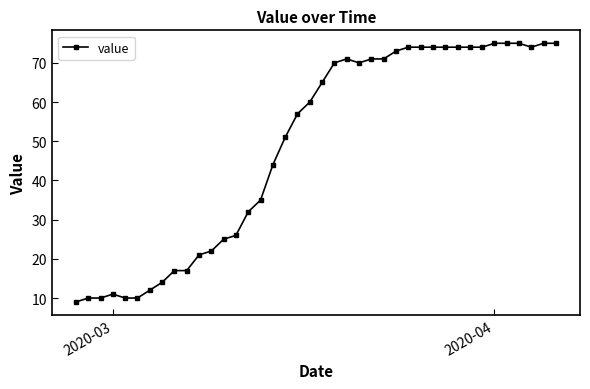

True or false: the data has more than 0 interior local peaks.

True